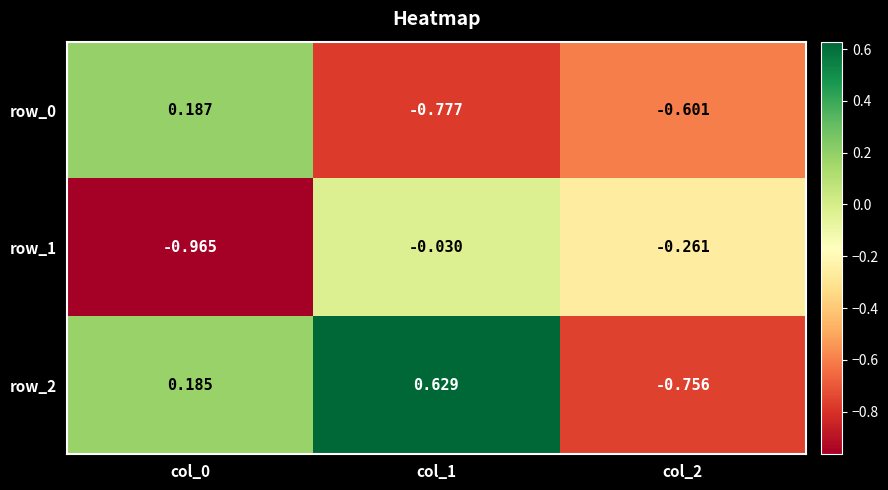

Is it true that row_0 equals -1.0 at col_1?

False